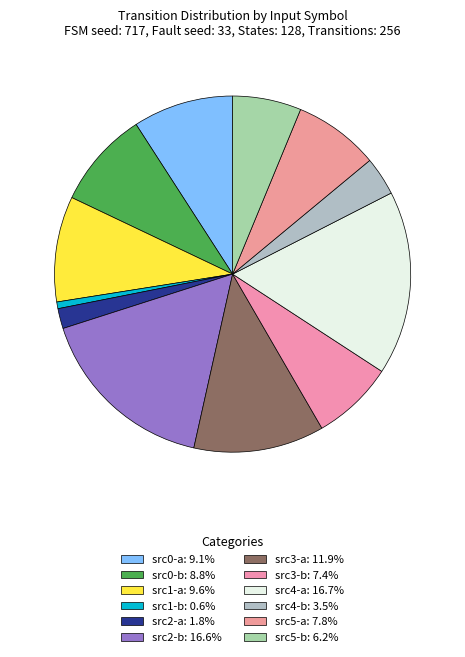

How many segments does this pie chart have?

12